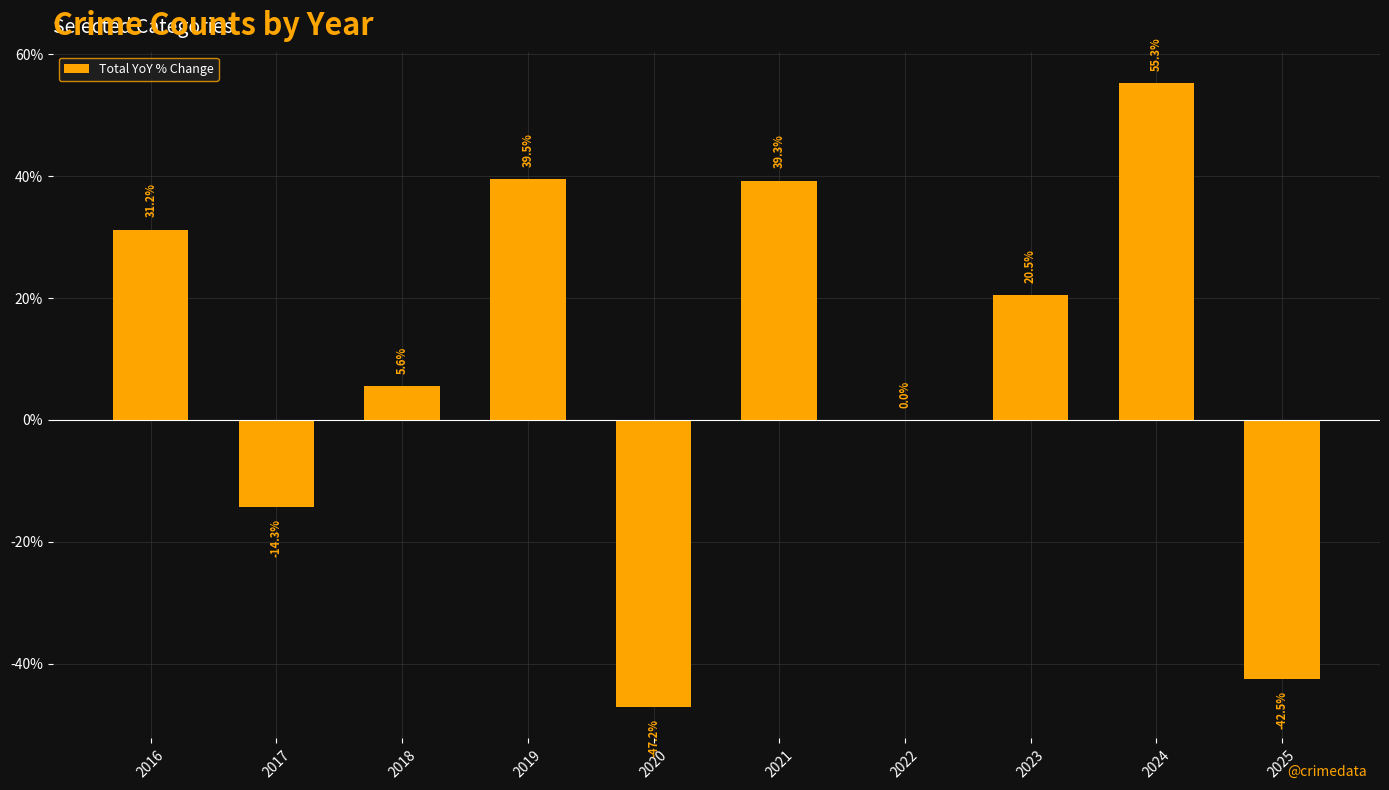

Which category has the highest value across all series?

2024